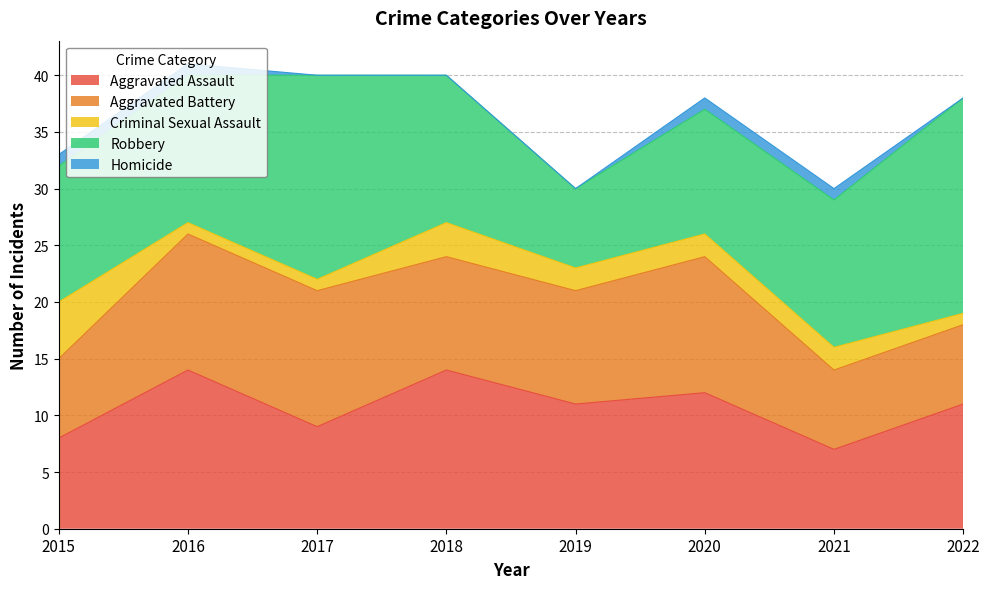

What is the value of the Robbery point at the 7th from the left?

13